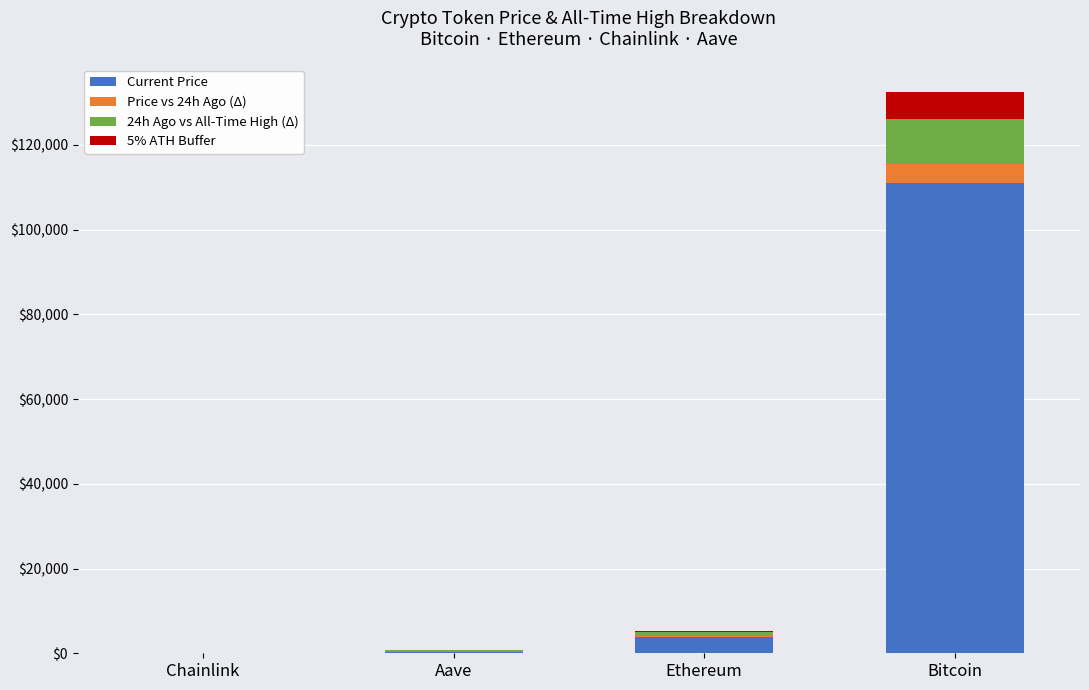

What is the total value across all series at Bitcoin?

132384.0